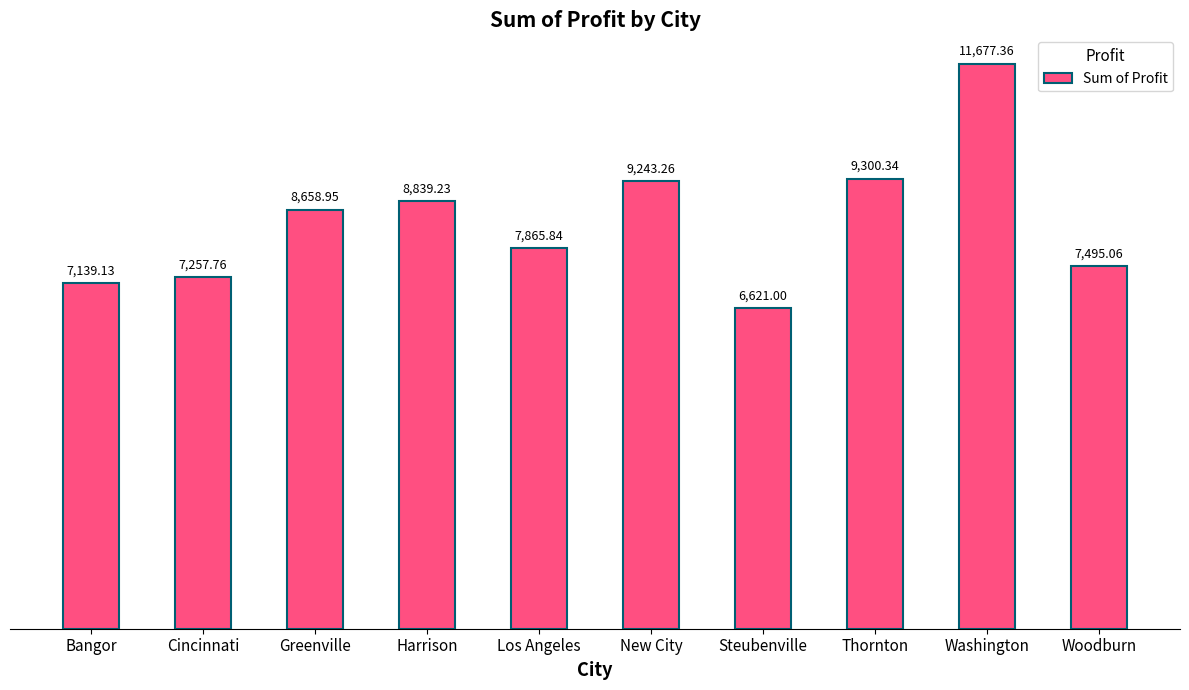

Which category has the highest value across all series?

Washington